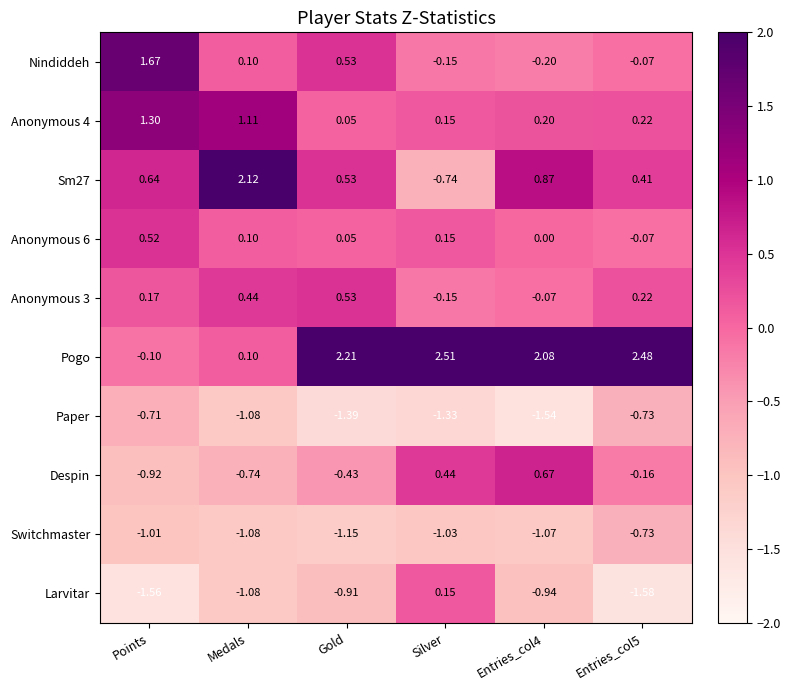

Which category has the highest value across all series?

Silver